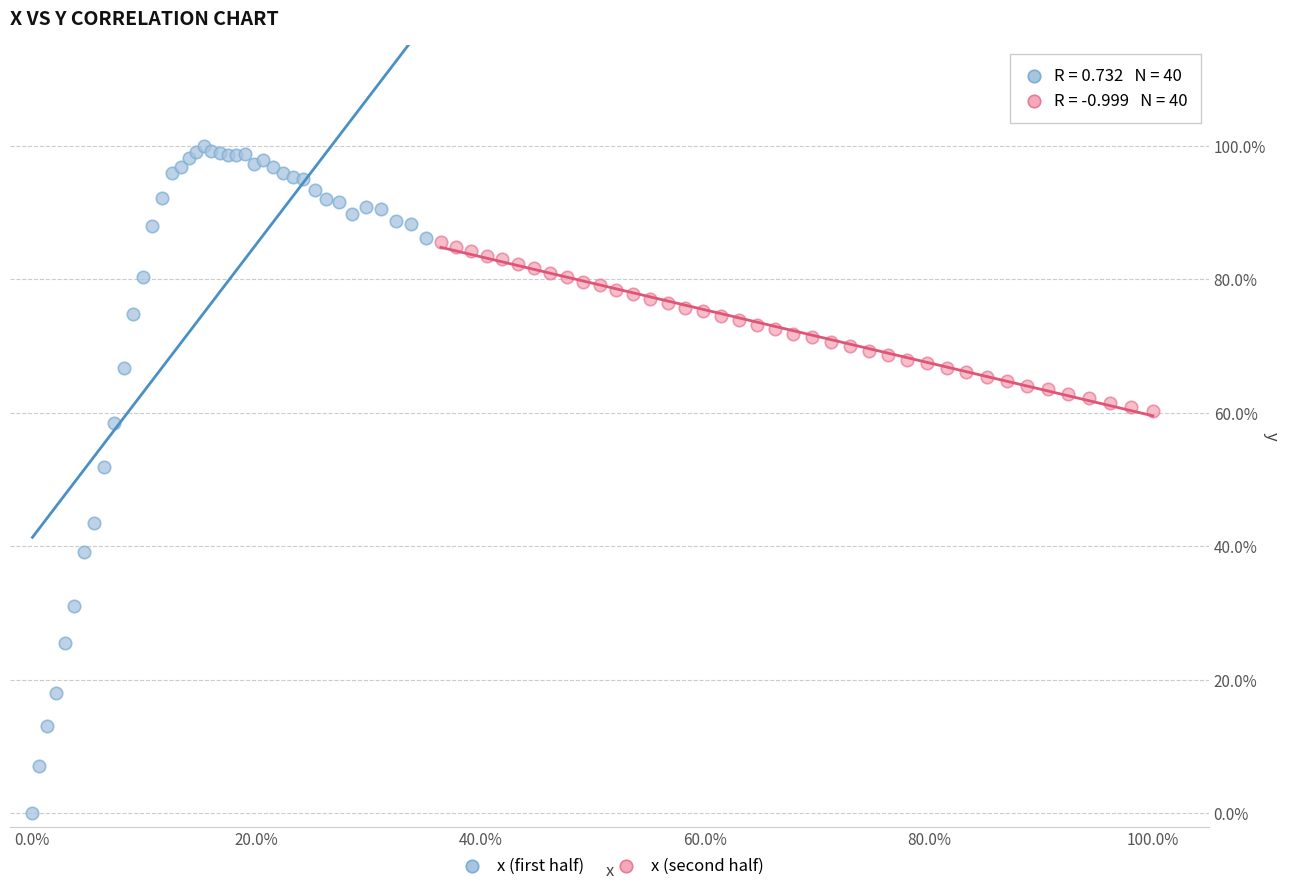

Which series reaches the maximum Y coordinate?

x (first half)